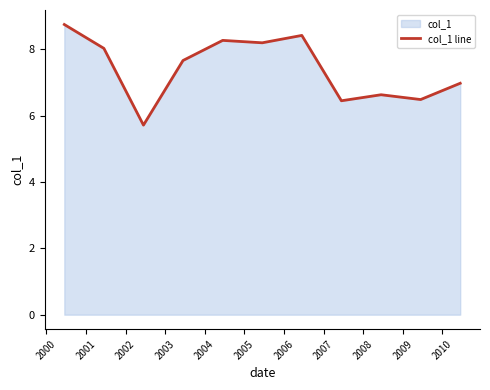

What is the value of the 10th point from the left?

6.5